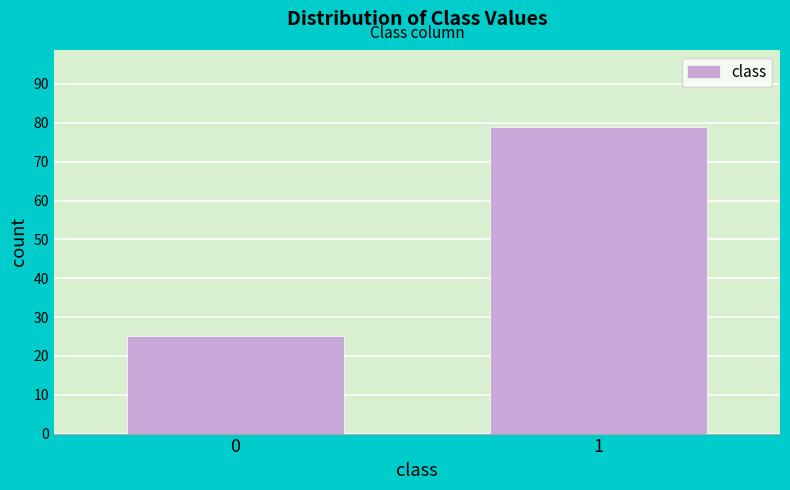

Reading left to right, extract all data points from this chart.

25	79